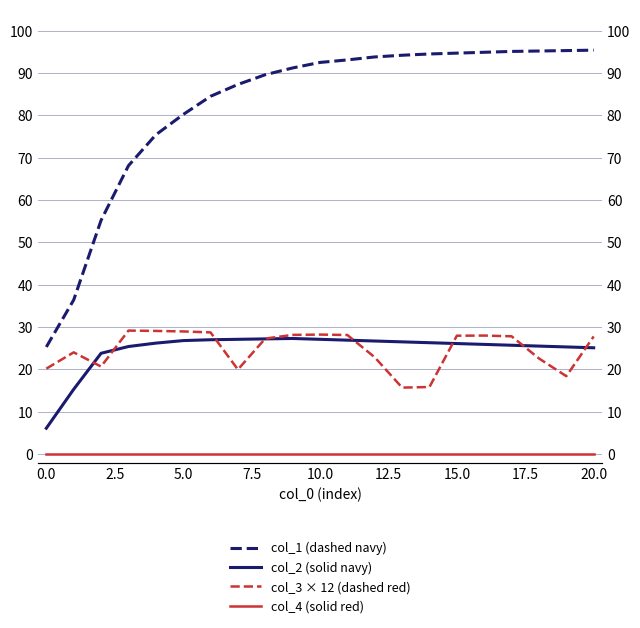

The value of col_2 (solid navy) at 2.5 is 40.5. True or false?

False